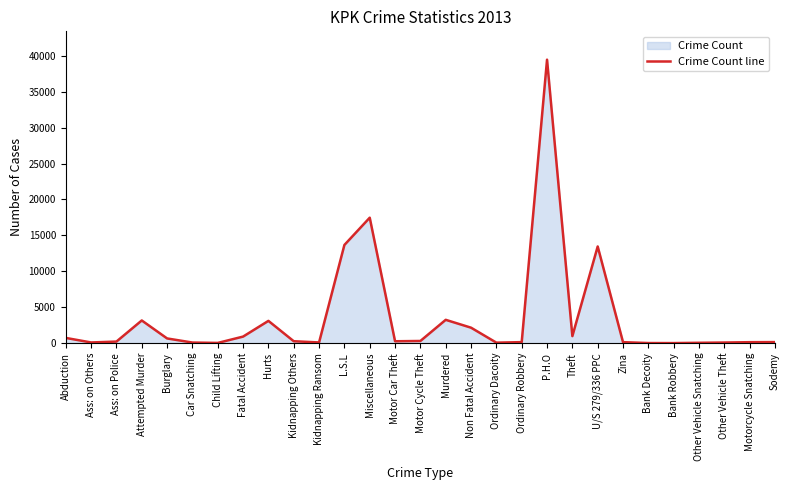

Between Ordinary Robbery and P.H.O, which is larger?

P.H.O